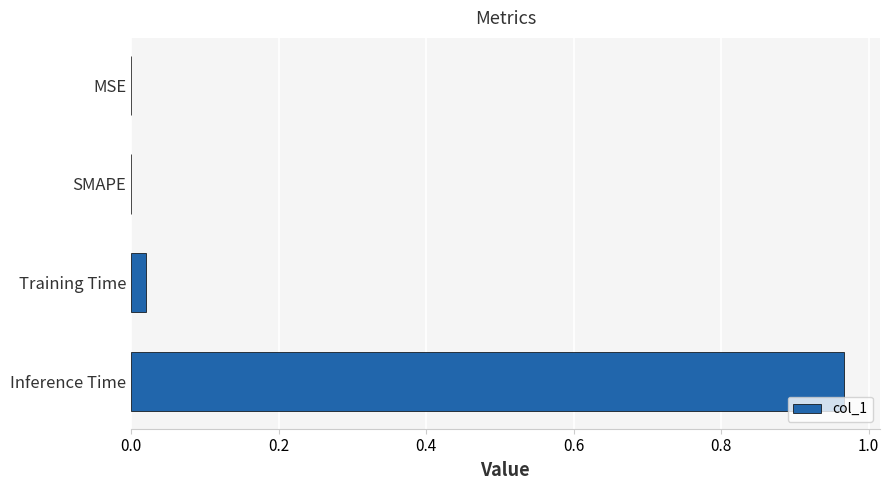

Which has a higher value, Inference Time or SMAPE?

Inference Time